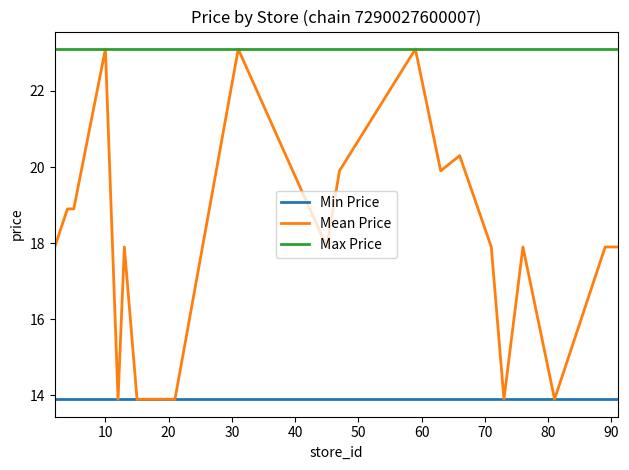

True or false: Min Price and Max Price intersect in this chart.

False